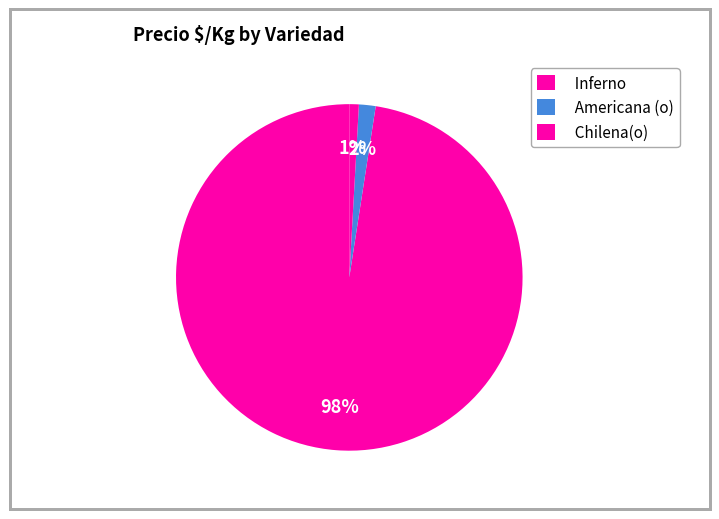

To the nearest percent, what percentage of the pie is Inferno?

3%